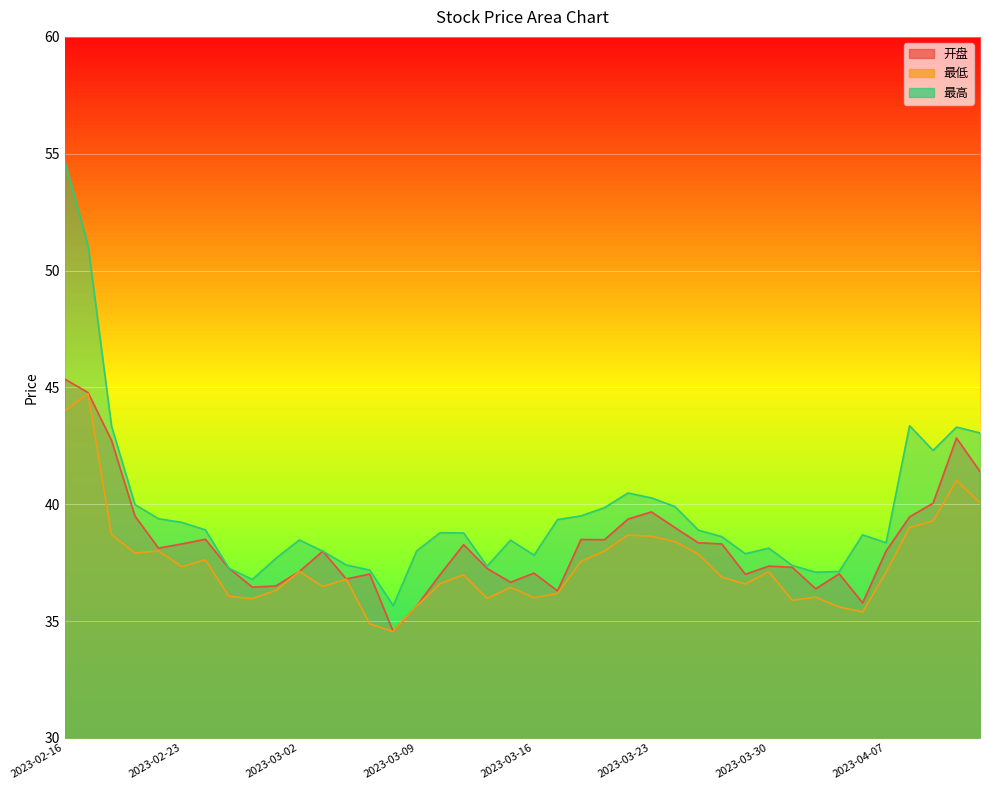

How many lines are shown in the chart?

3